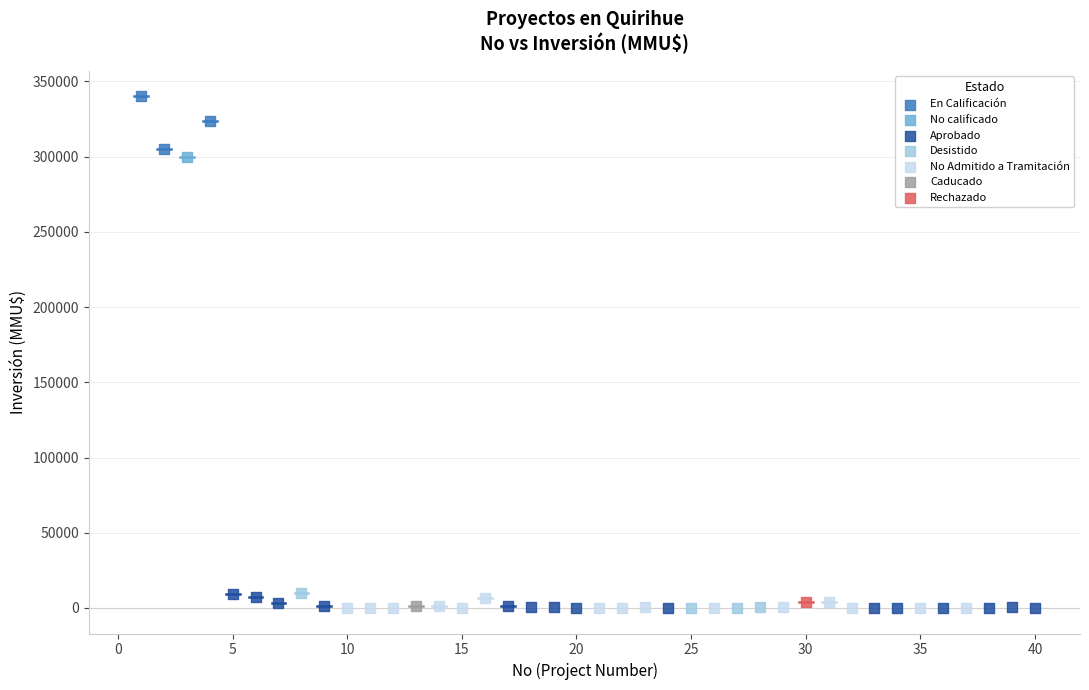

What are all the series names shown in the legend?

En Calificación, No calificado, Aprobado, Desistido, No Admitido a Tramitación, Caducado, Rechazado